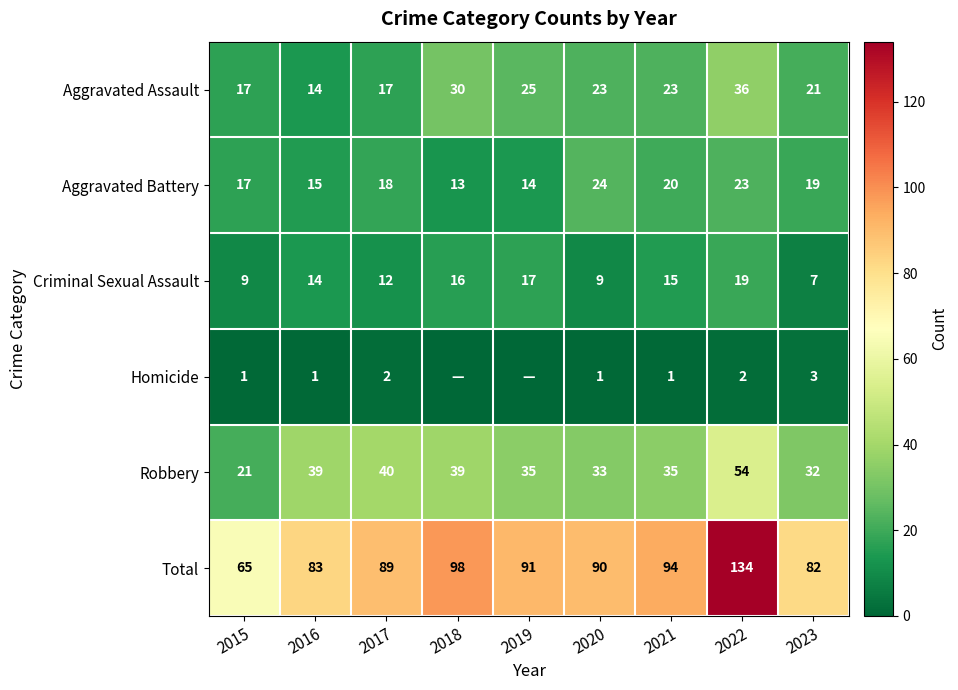

At which category is the sum across all series the highest?

2022